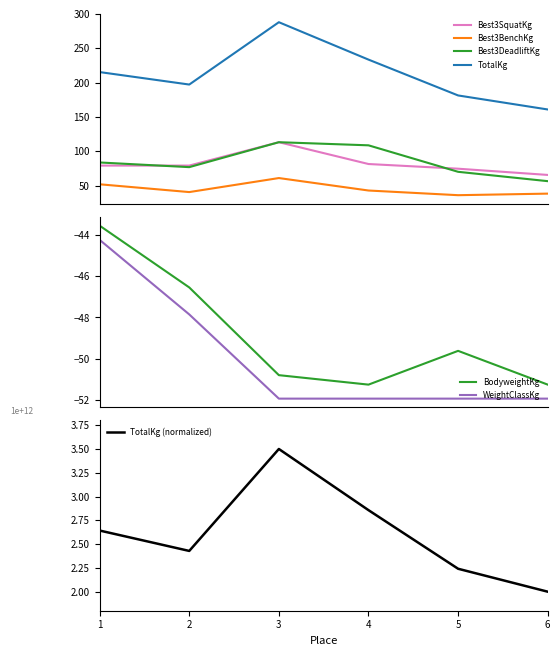

True or false: Best3DeadliftKg and TotalKg intersect in this chart.

False